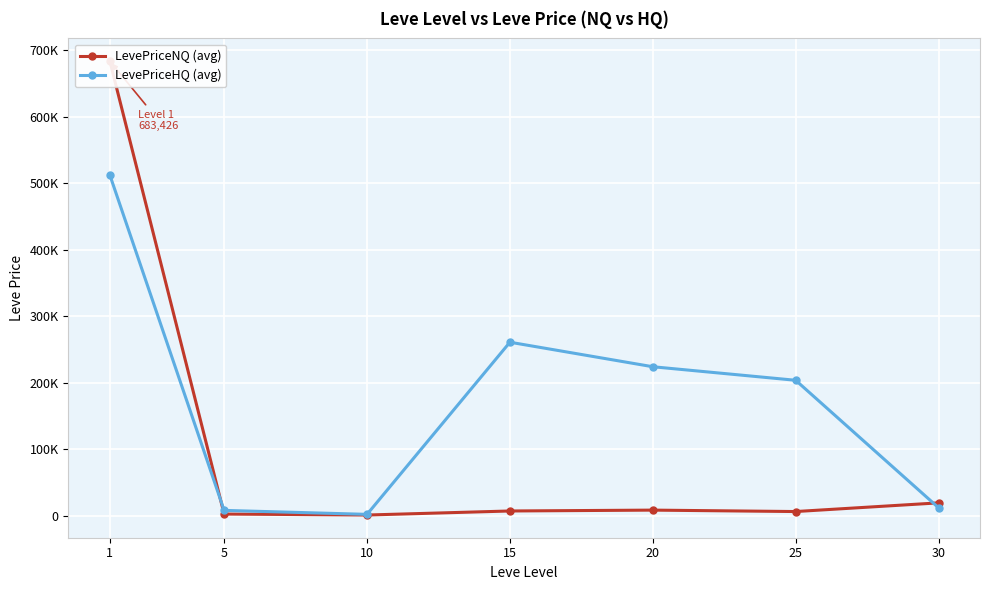

Rank the series by their maximum value, from highest to lowest.

LevePriceNQ (avg), LevePriceHQ (avg)